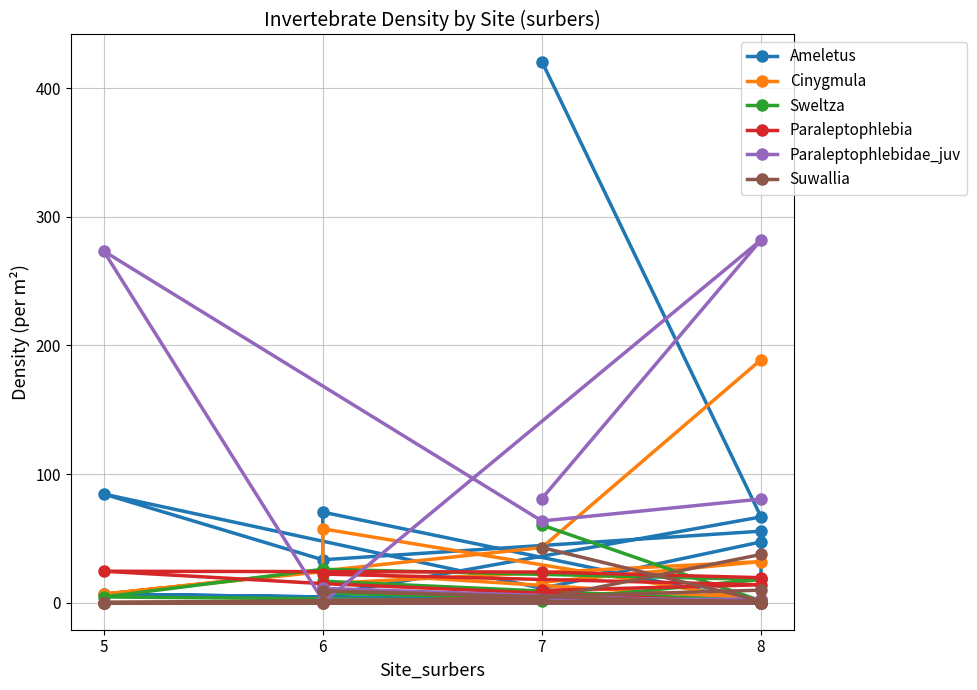

What is the label of the 10th point from the right?

6